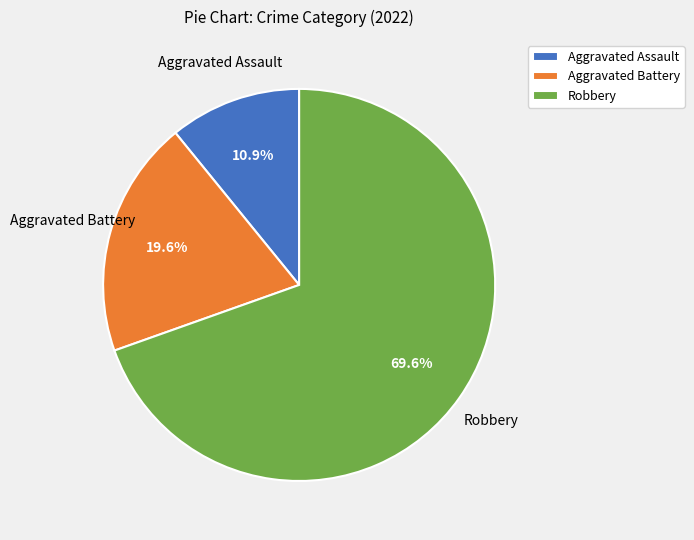

Which has a higher value, Robbery or Aggravated Assault?

Robbery